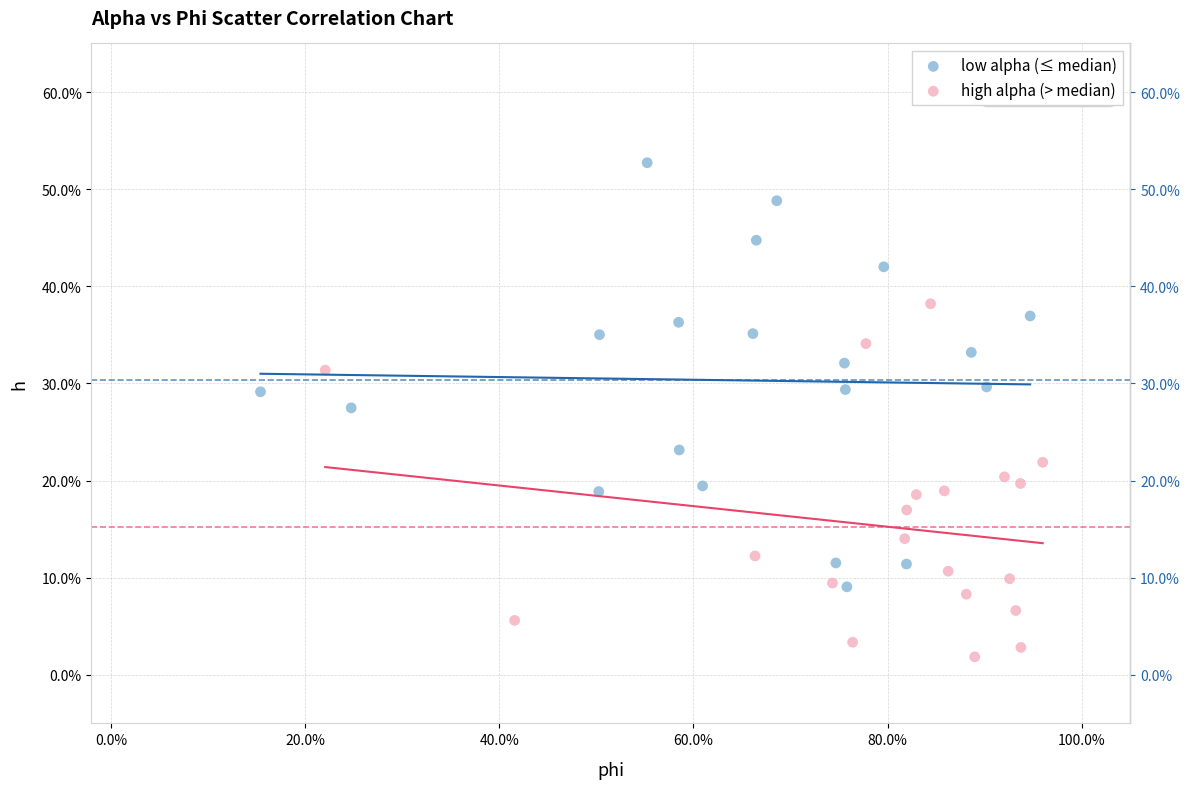

Which series contains the lowest Y value?

high alpha (> median)